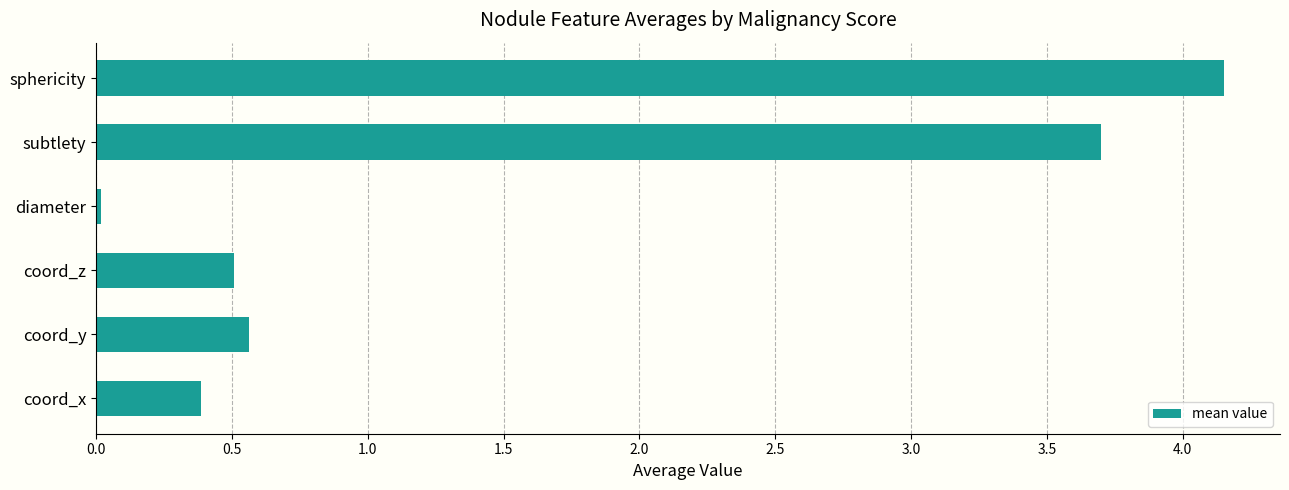

Rank the categories by value from lowest to highest.

diameter, coord_x, coord_z, coord_y, subtlety, sphericity